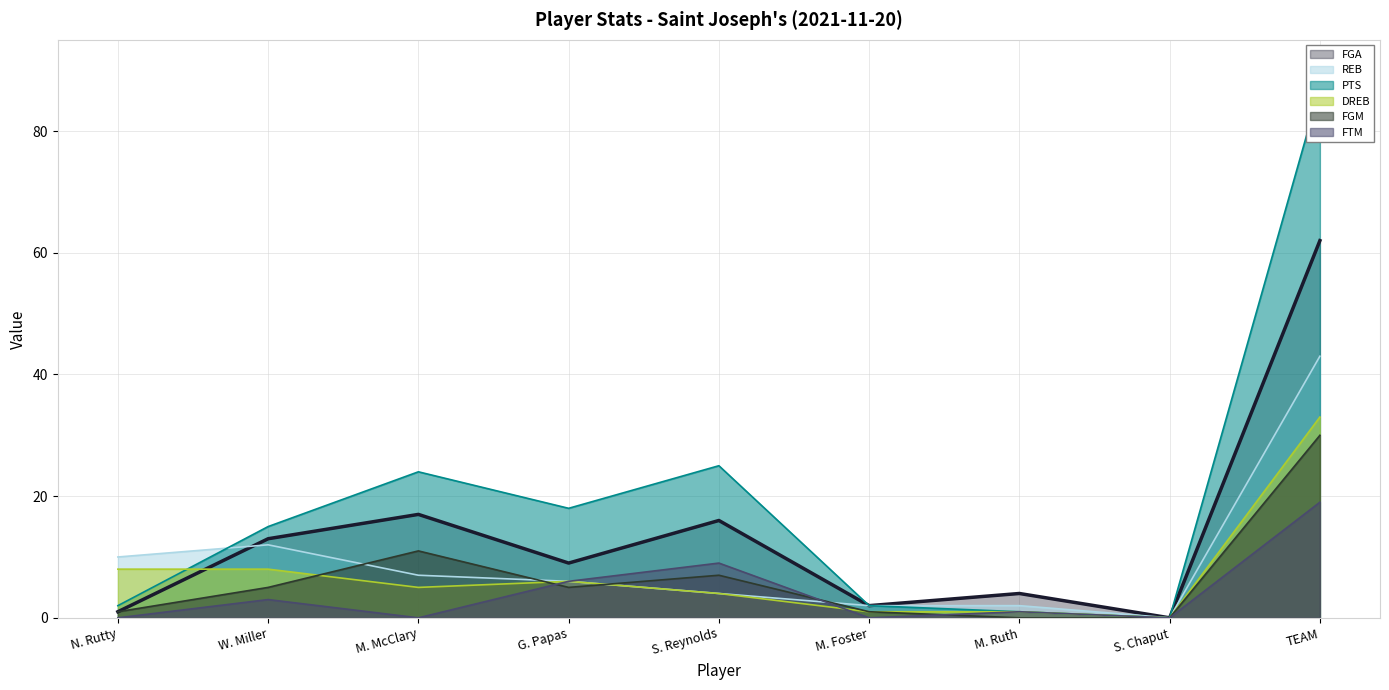

How many data points in FTM are above 1?

4